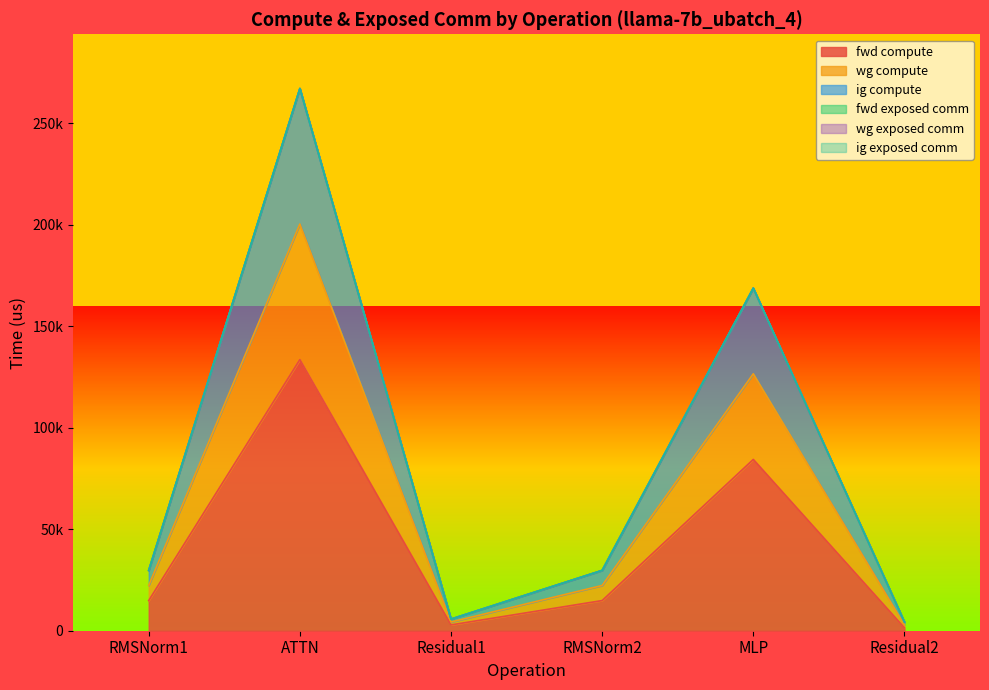

How many interior local valleys does the fwd compute series have?

1